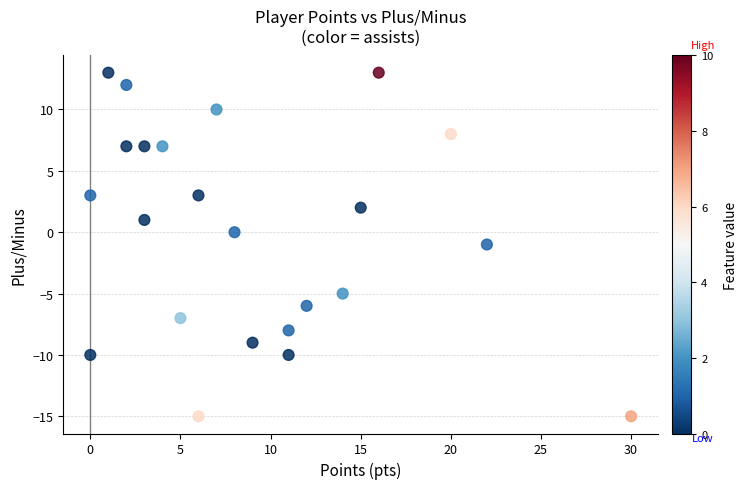

What is the range of Y values (max minus min)?

28